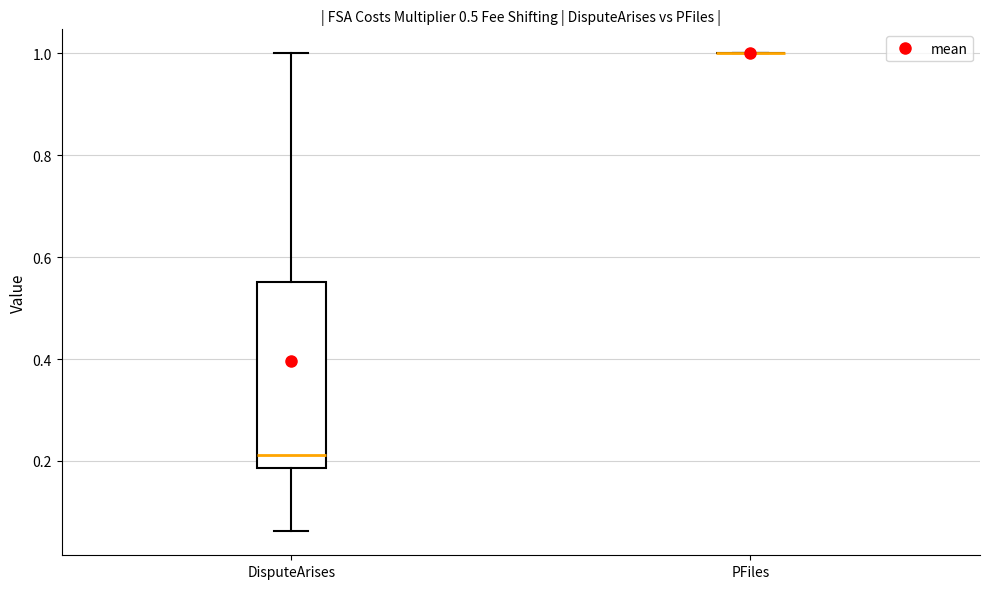

Which box is the tallest, from its lower edge to its upper edge?

DisputeArises